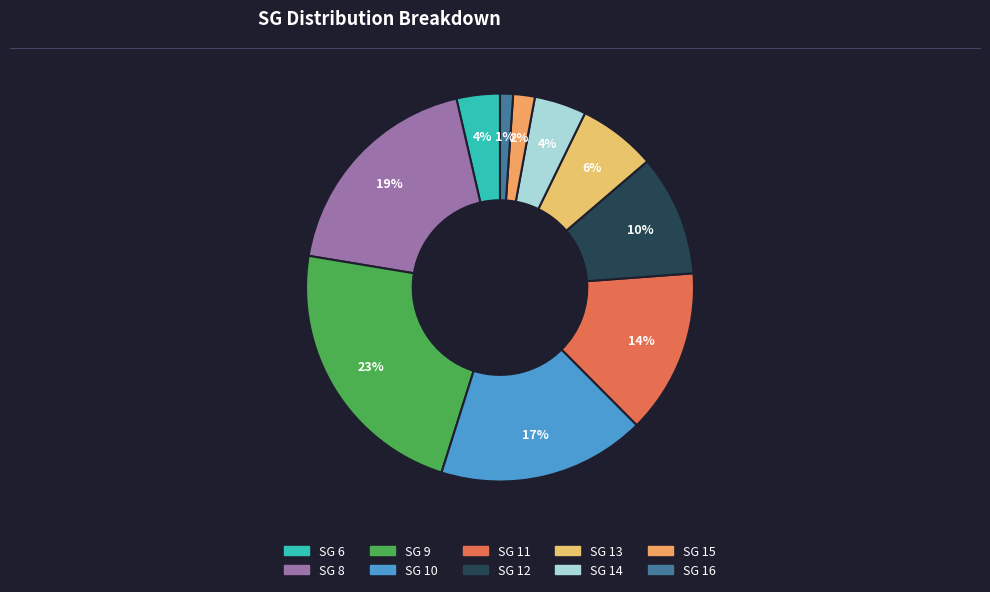

Which category has the smallest portion of the pie?

16